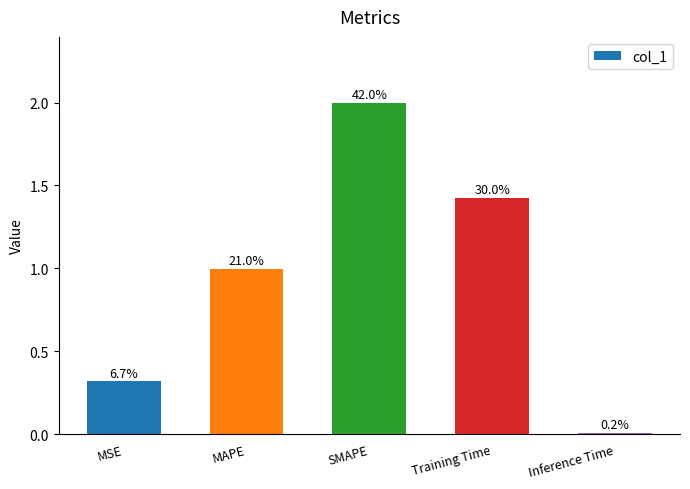

What is the maximum value shown in the chart?

2.0